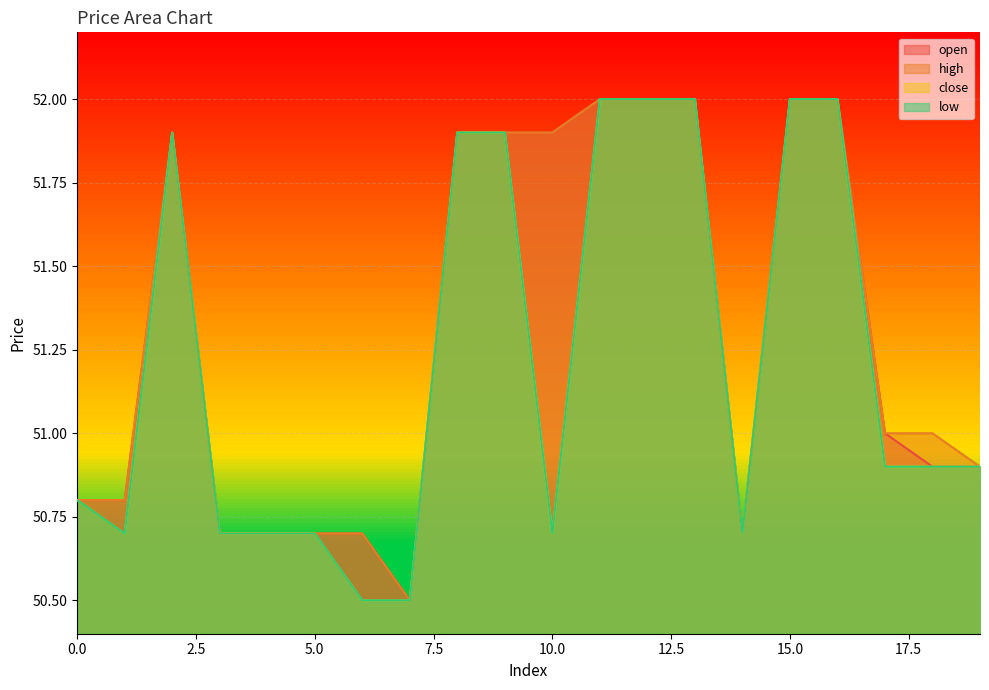

Rank the categories by low value from lowest to highest.

6, 7, 1, 3, 4, 5, 10, 14, 0, 17, 18, 19, 2, 8, 9, 11, 12, 13, 15, 16